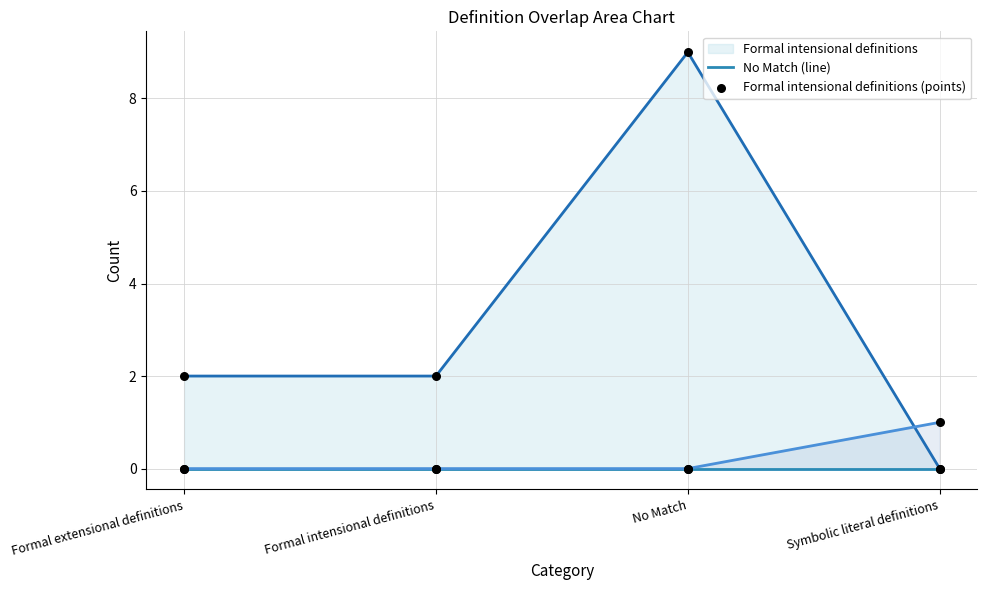

Which series has the largest total across all categories?

Formal intensional definitions (line)